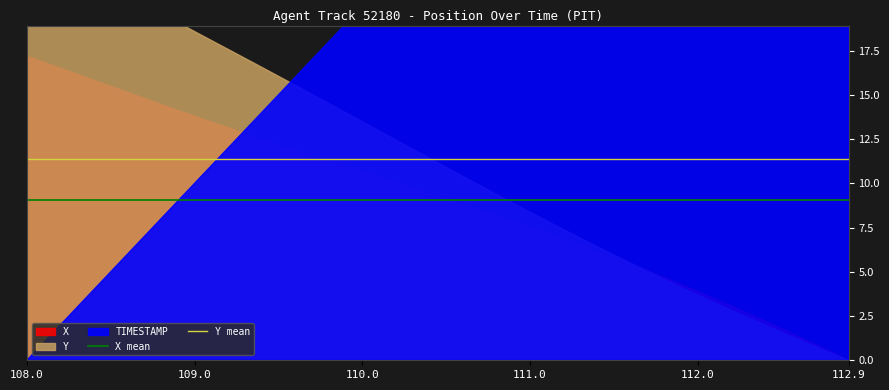

Between 108.0 and 109.0, which is larger?

108.0